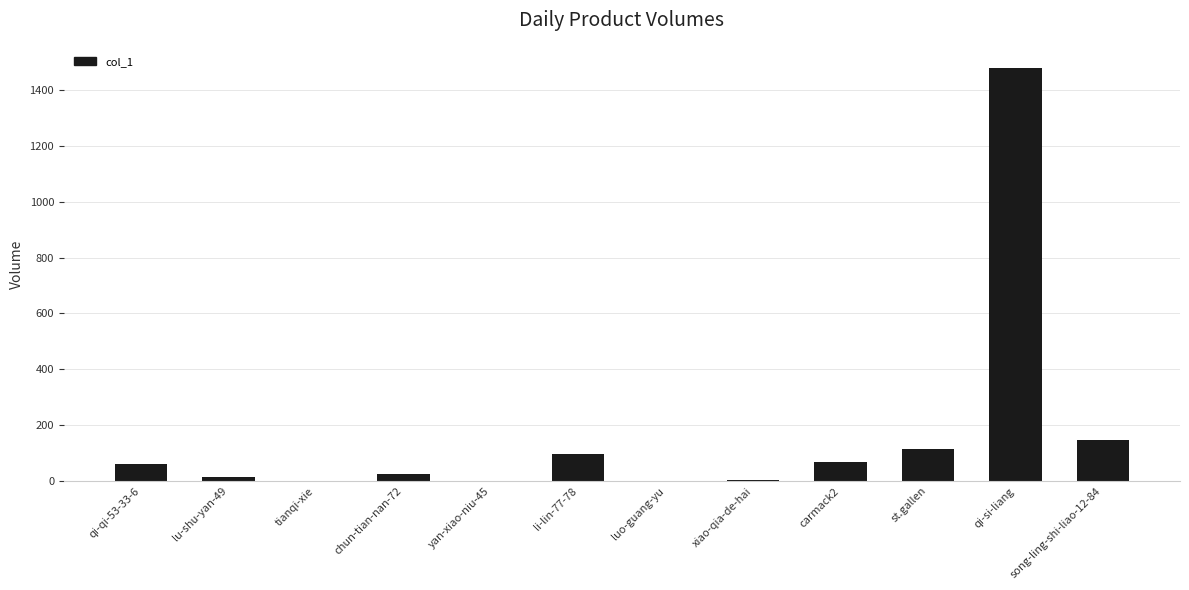

Count the number of data series in this chart.

1